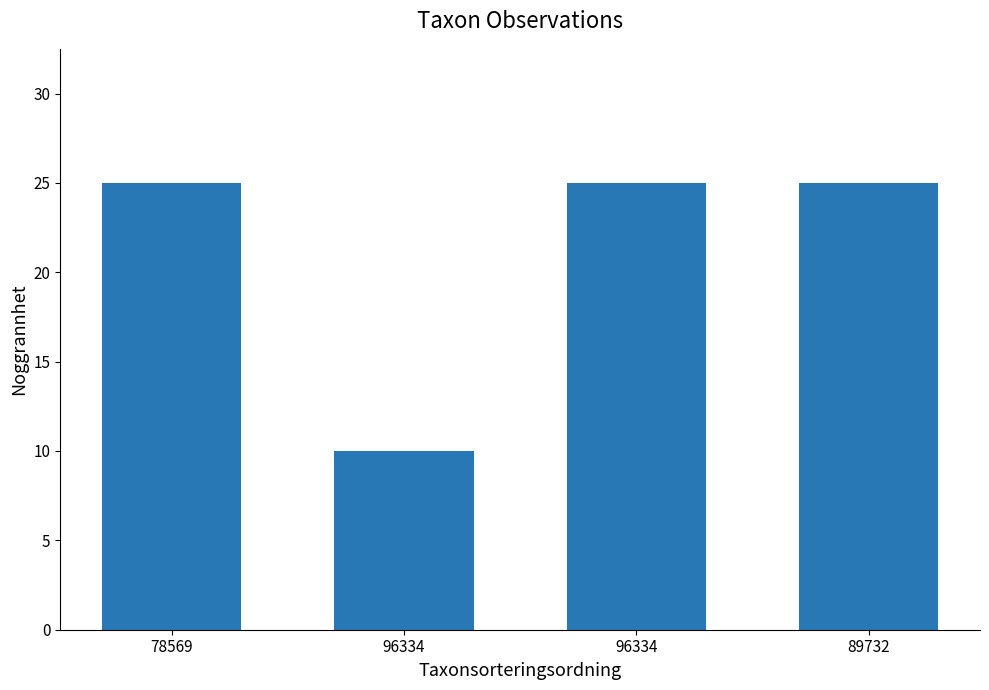

True or false: the data shows 25 at 96334.

True